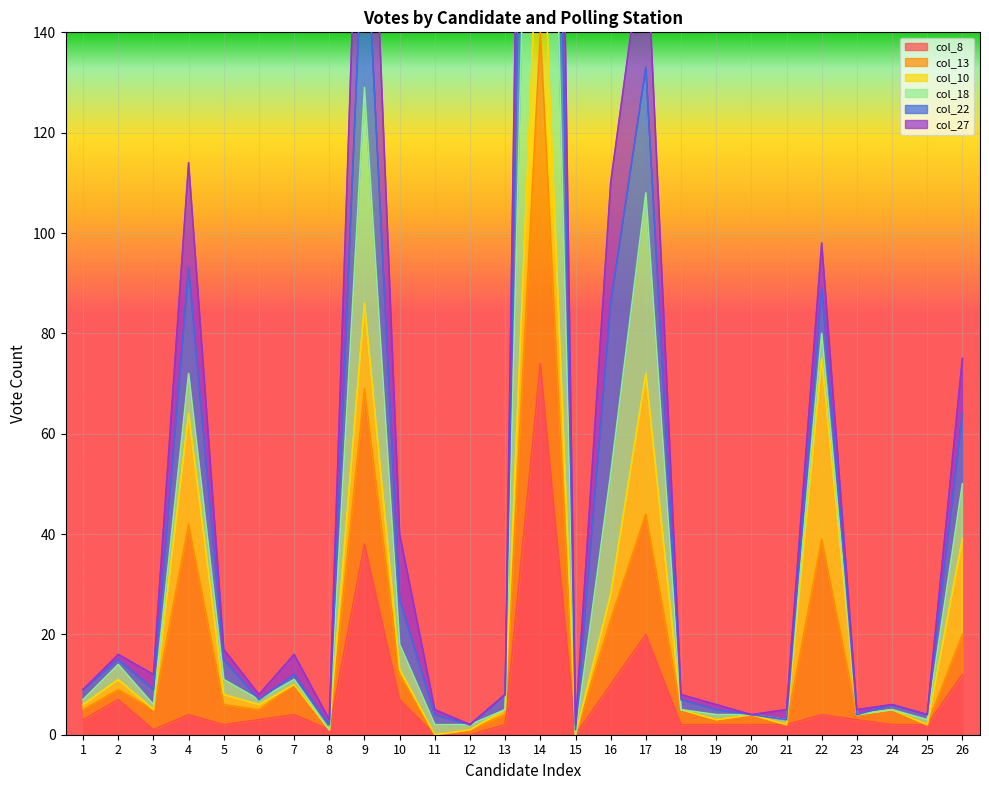

Is it true that col_8 equals 2 at 13?

True